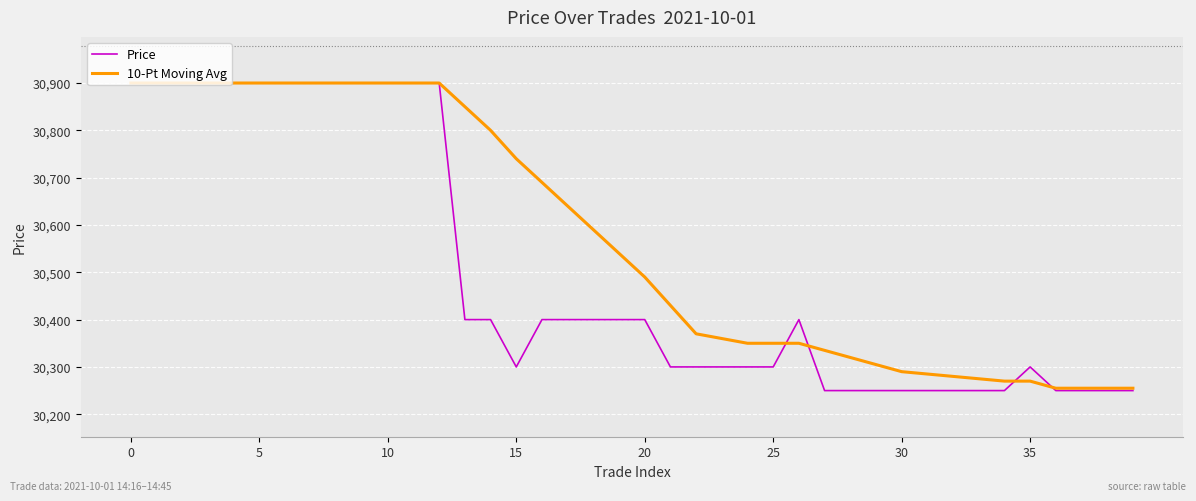

Which series has the widest spread of values?

Price